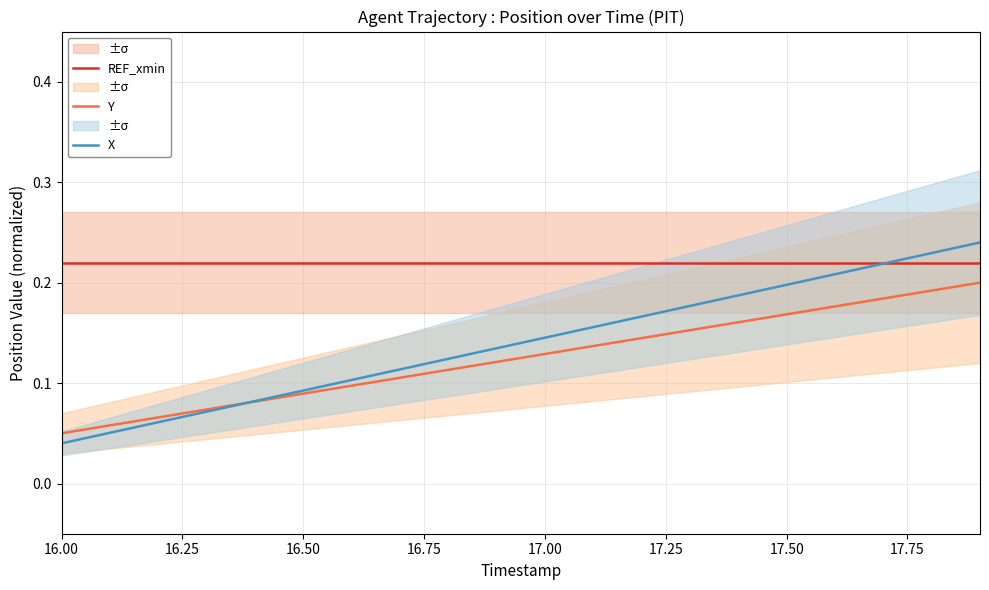

Reading left to right, list all the values displayed in this chart.

REF_xmin: 0.2	0.2	0.2	0.2	0.2	0.2	0.2	0.2	0.2	0.2	0.2	0.2	0.2	0.2	0.2	0.2	0.2	0.2	0.2	0.2
Y: 0.1	0.1	0.1	0.1	0.1	0.1	0.1	0.1	0.1	0.1	0.1	0.1	0.1	0.2	0.2	0.2	0.2	0.2	0.2	0.2
X: 0.0	0.1	0.1	0.1	0.1	0.1	0.1	0.1	0.1	0.1	0.1	0.2	0.2	0.2	0.2	0.2	0.2	0.2	0.2	0.2